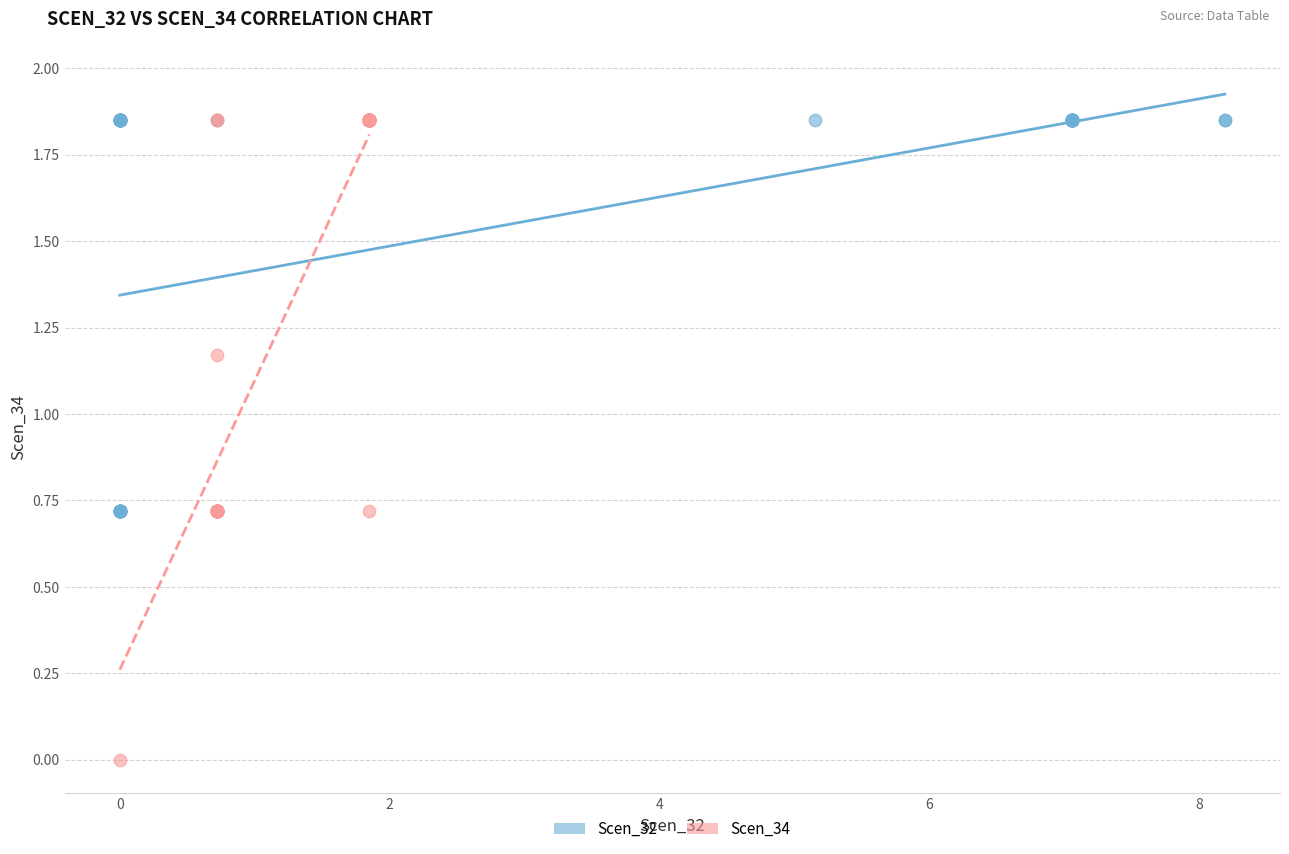

What are all the series names shown in the legend?

Scen_32, Scen_34